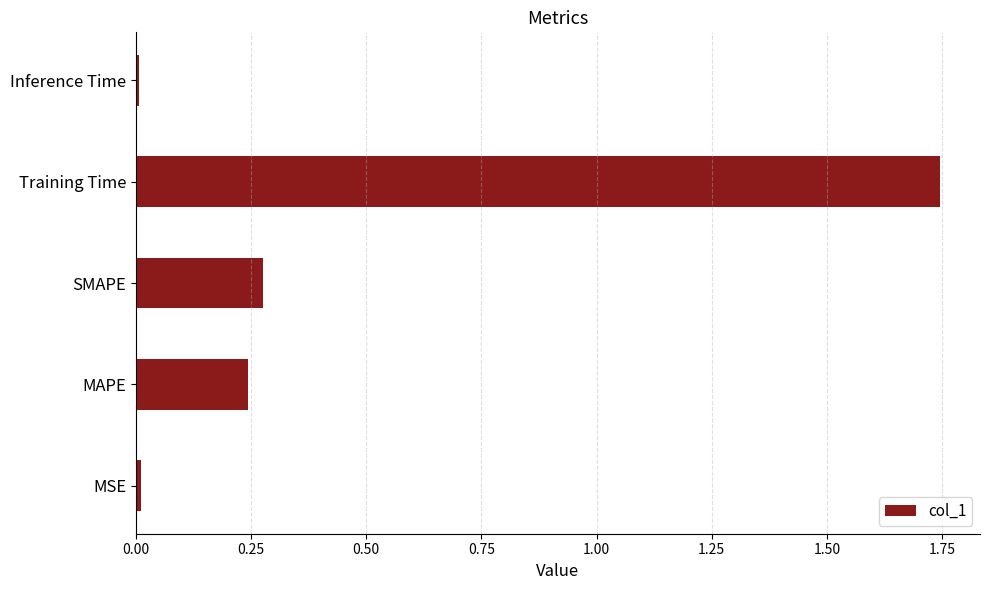

What is the average value?

0.5